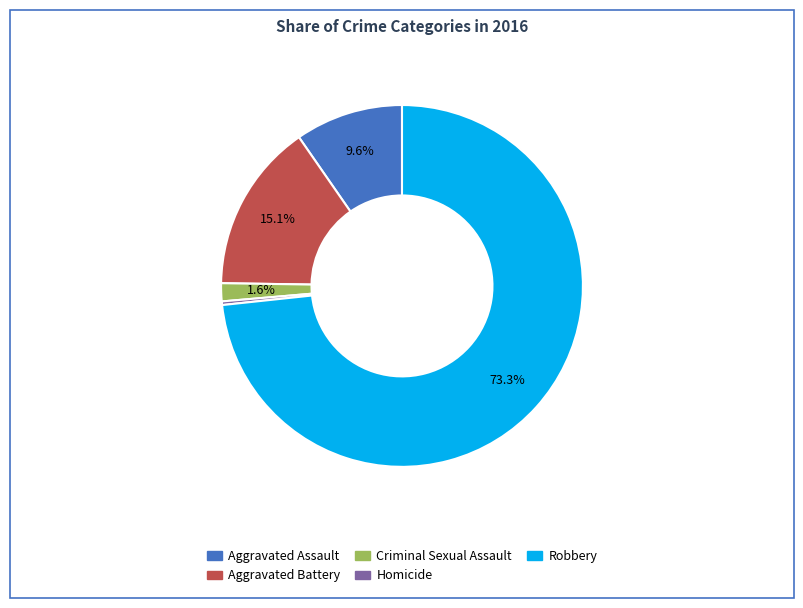

What is the largest slice in the pie chart?

Robbery